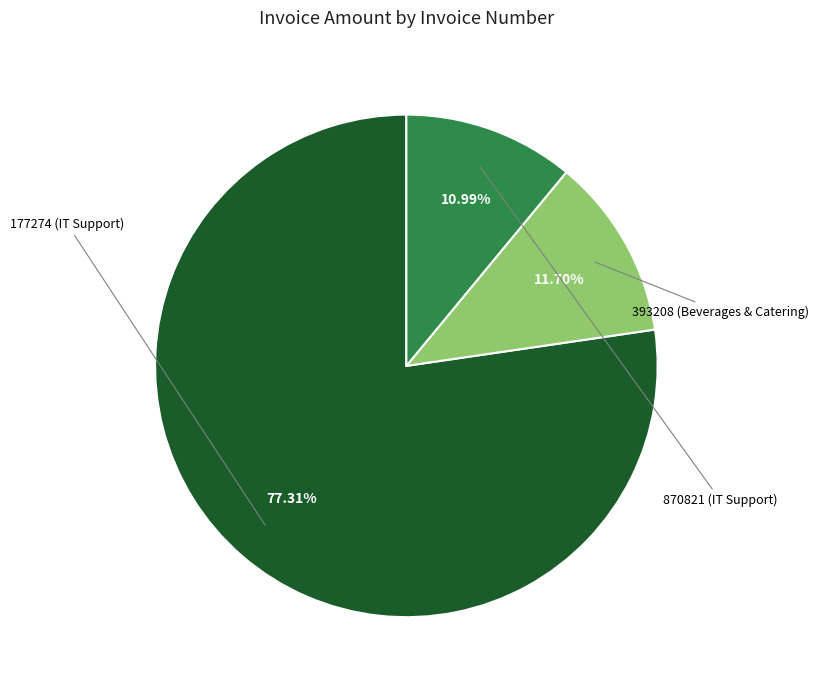

Does any single category account for the majority?

Yes